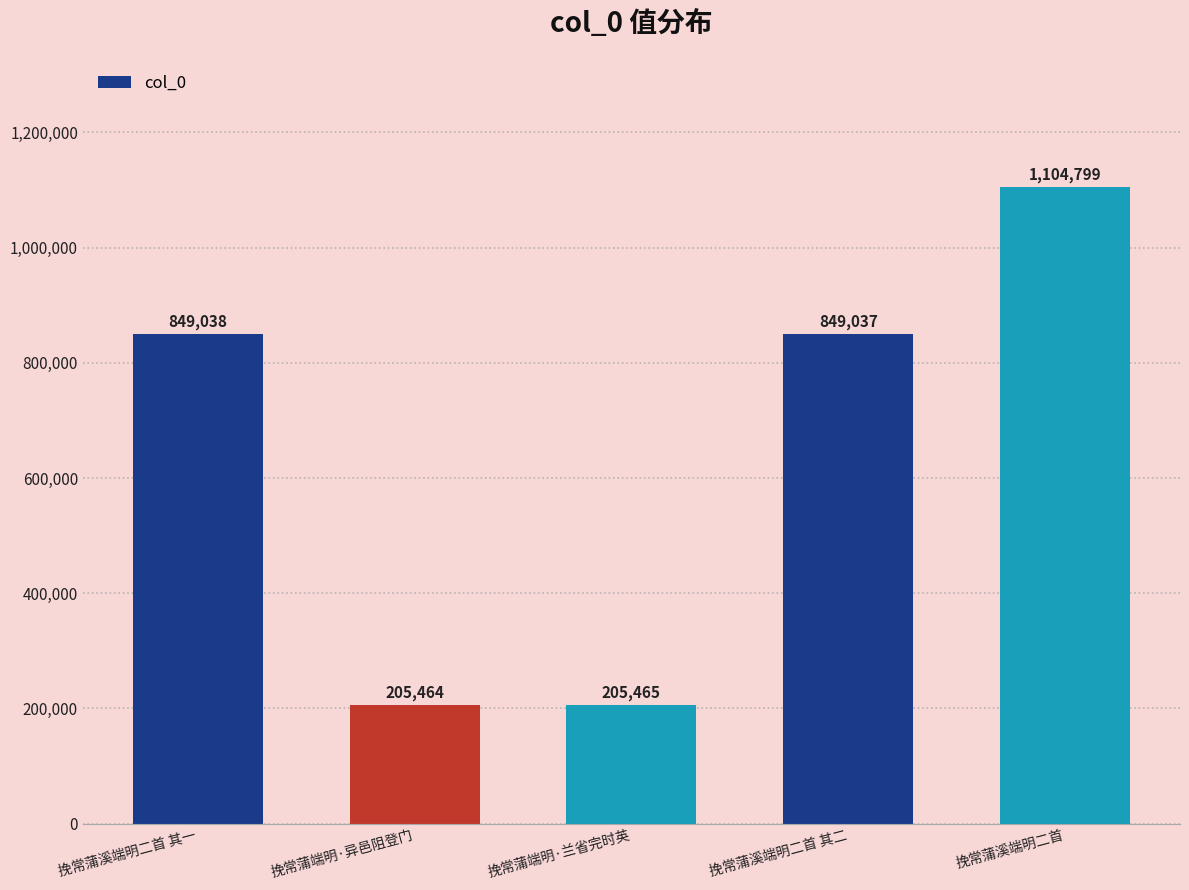

Where does the data first go above 849037?

挽常蒲溪端明二首 其一